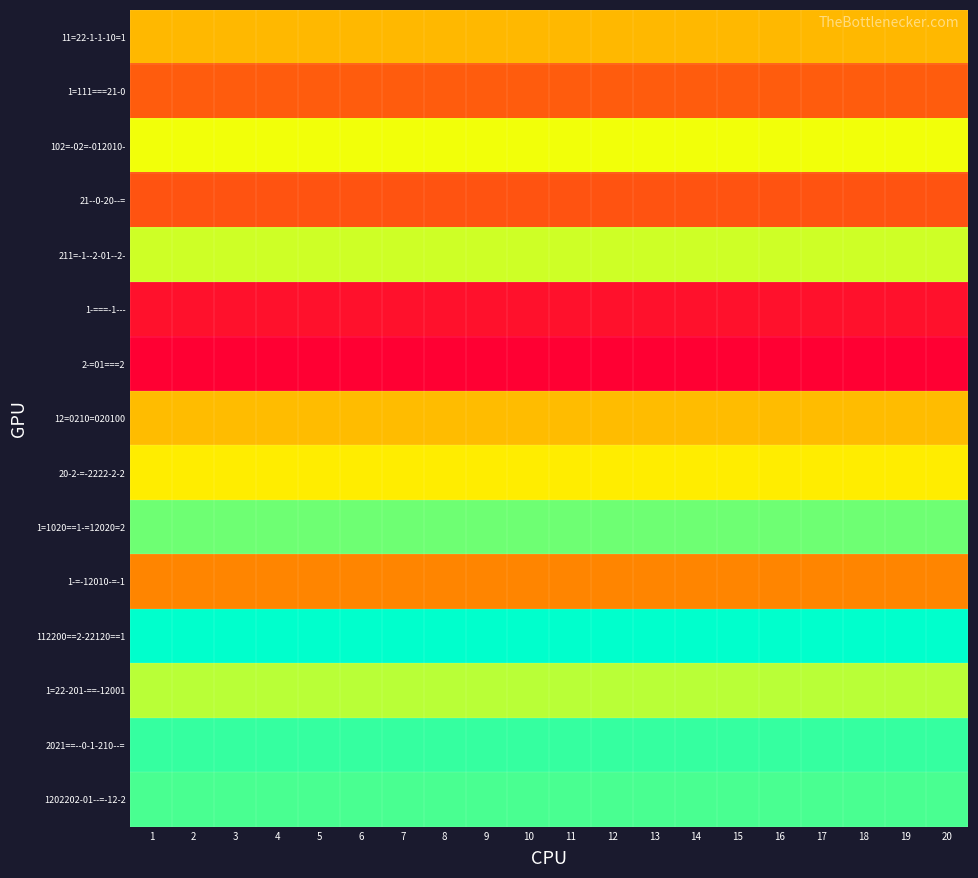

At which category does the chart reach its peak across all series?

1